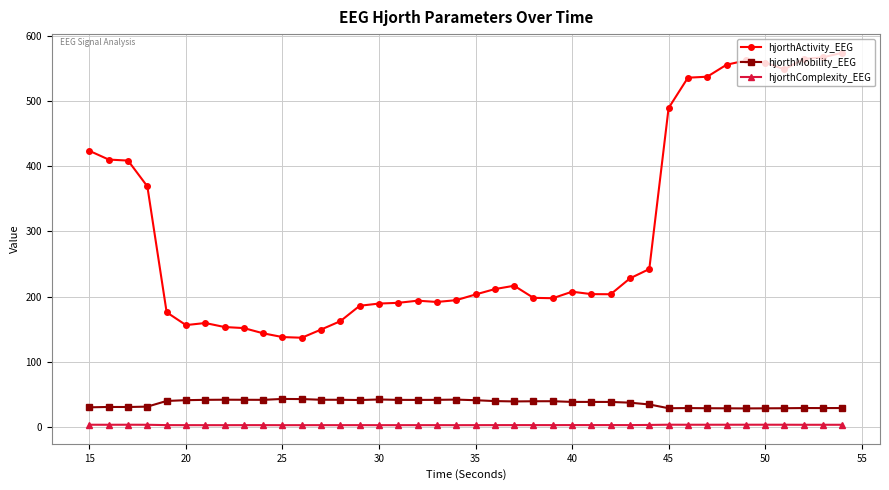

True or false: hjorthActivity_EEG has more than 2 points higher than both neighbors.

True